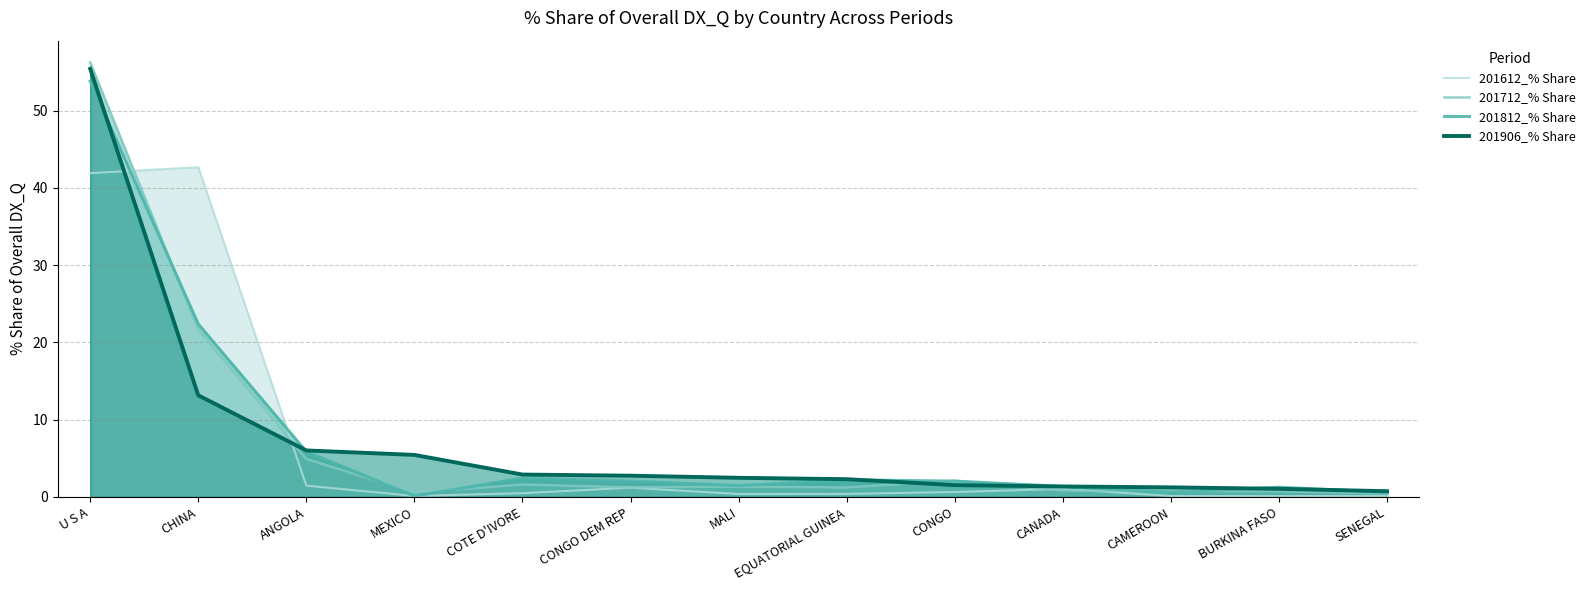

What is the label of the 4th point from the left?

MEXICO